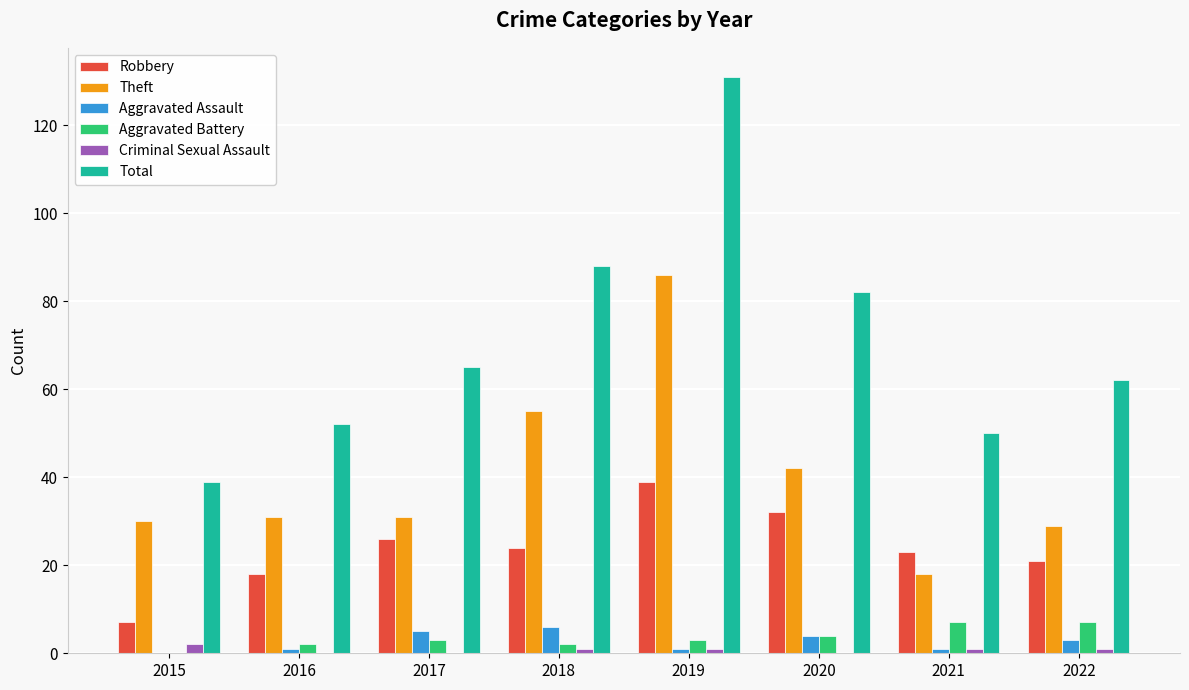

Which series has the largest total across all categories?

Total